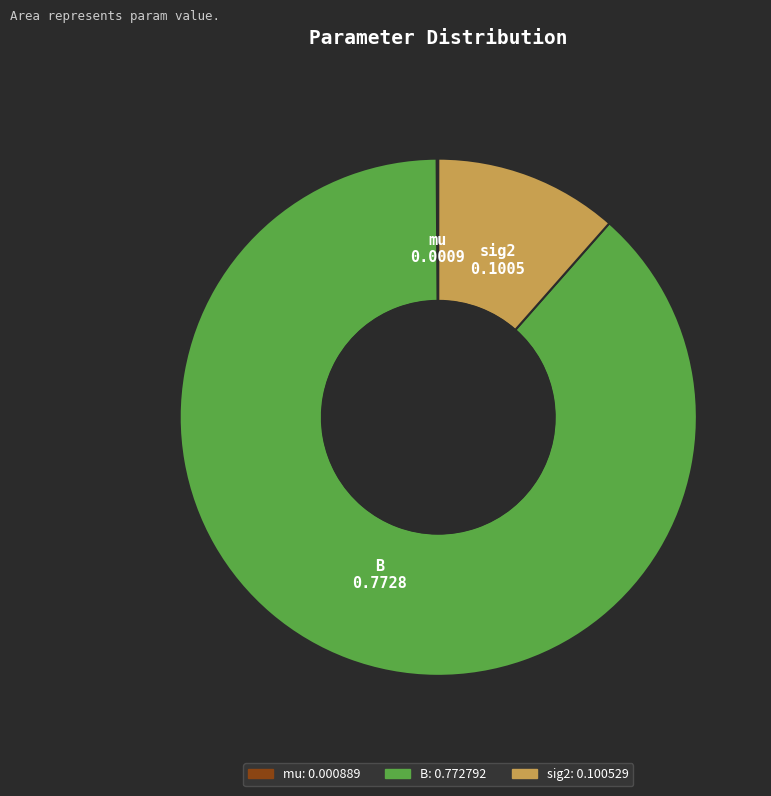

Which has a higher value, B or sig2?

B